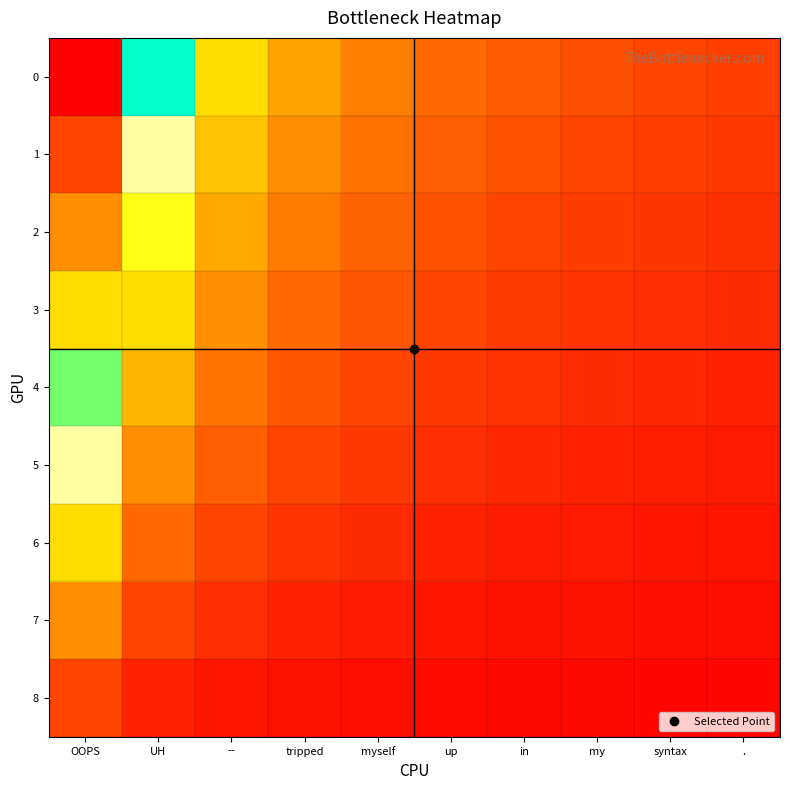

What is the difference between the highest and lowest values at --?

3.0